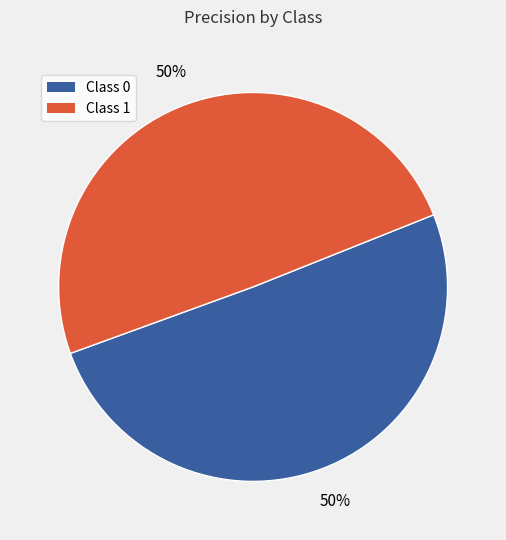

How many slices are in this pie chart?

2